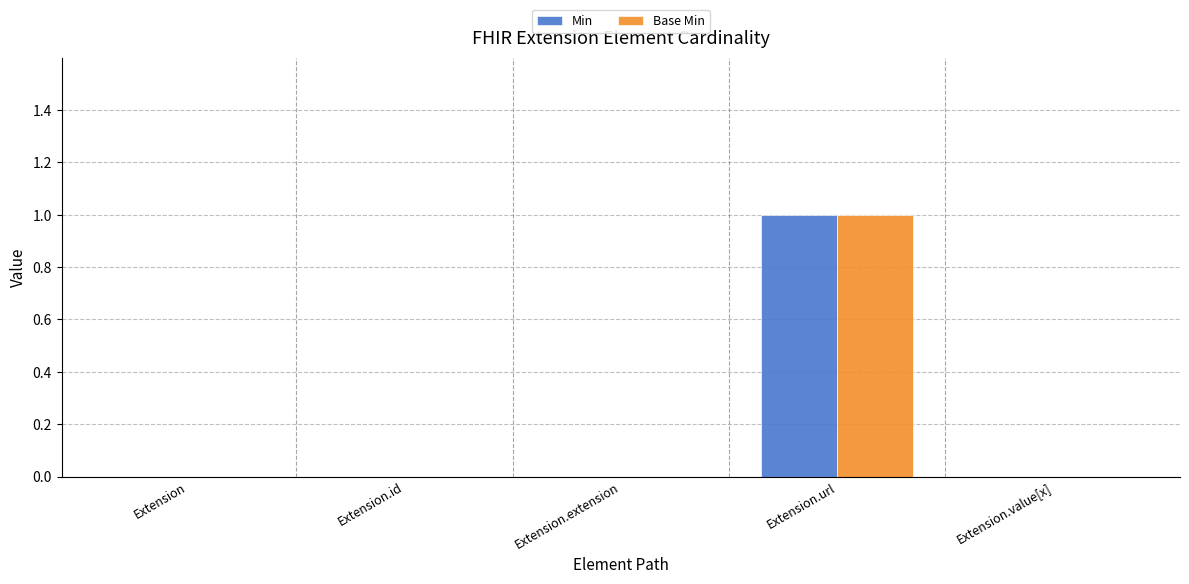

The Base Min series shows 0 at Extension. True or false?

True